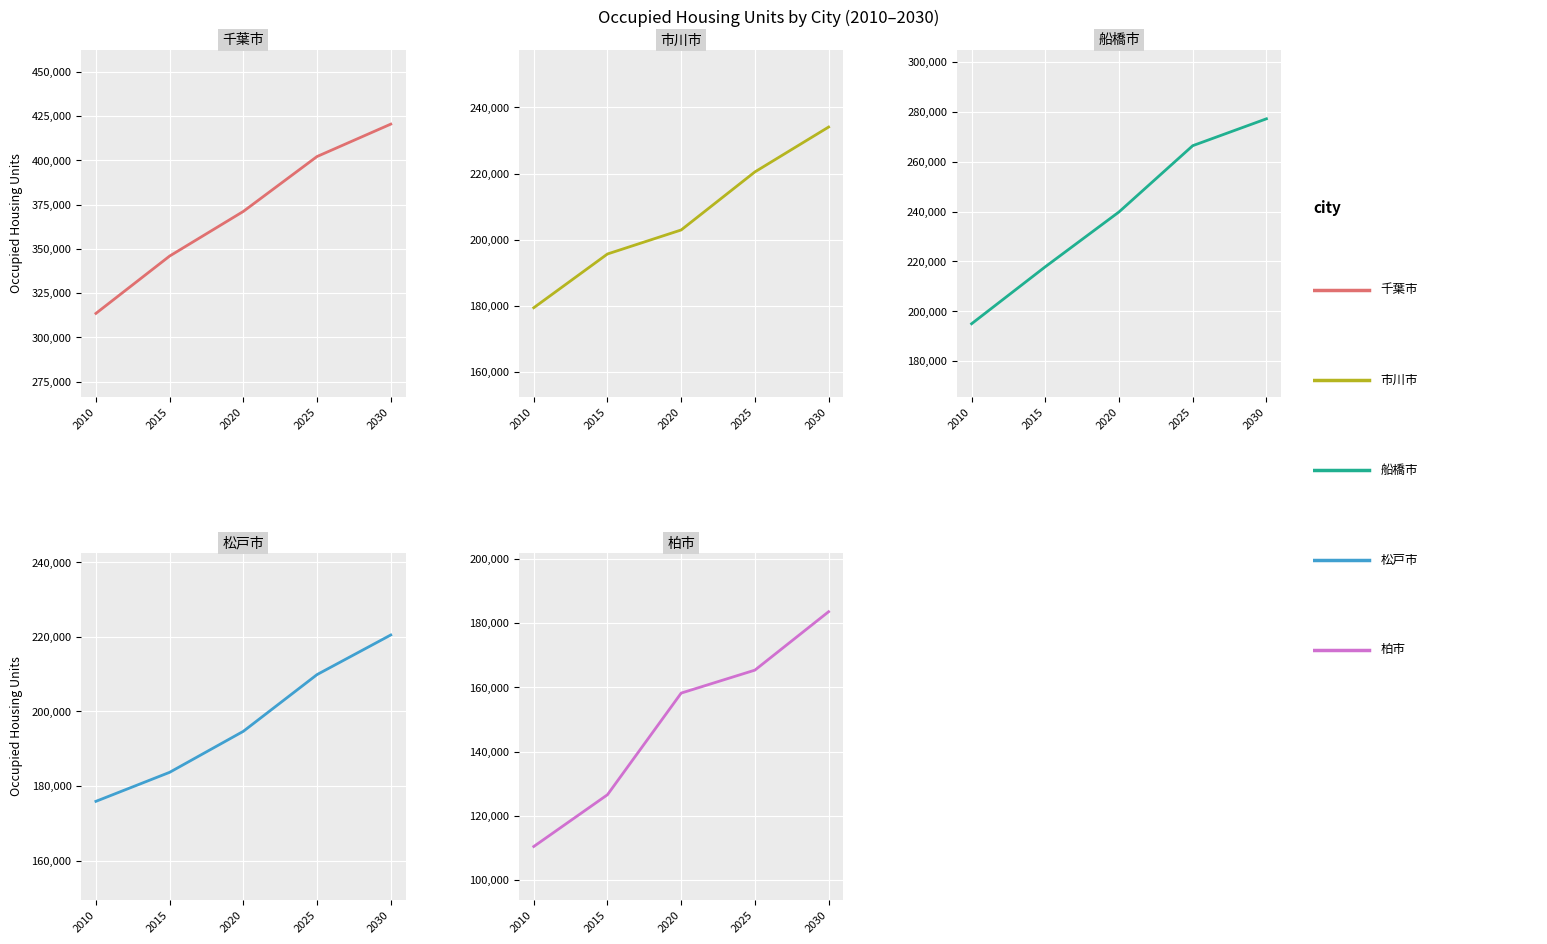

What is the approximate value of 柏市 at 2015?

126560